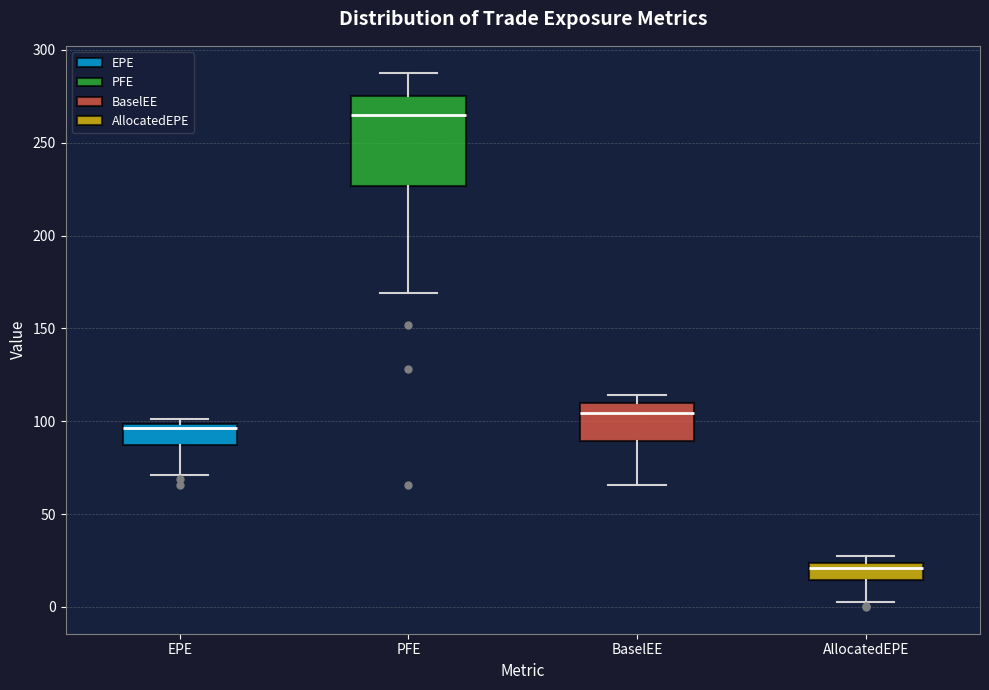

Where does the lower whisker of the box for EPE end on the y-axis? The values are not printed on the chart, so give them approximately, as read against the axis.

70